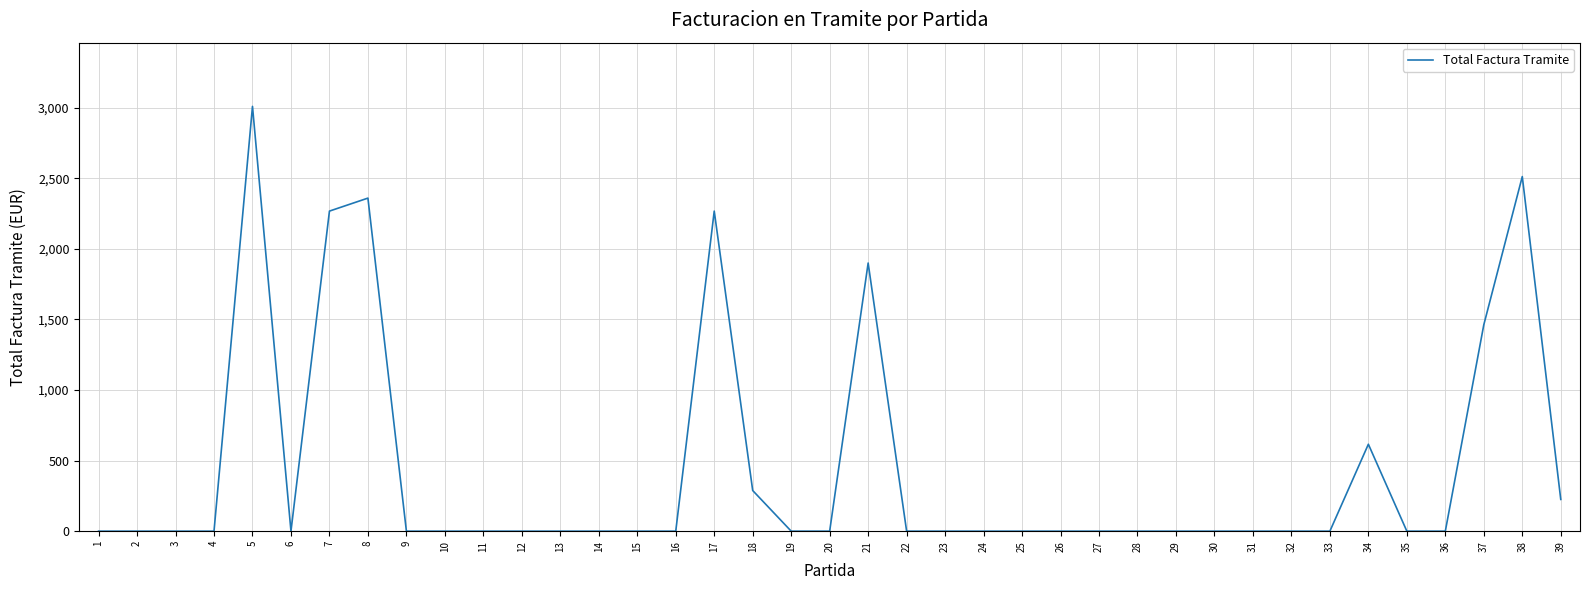

Is it true that the value at 14 is 0.0?

True